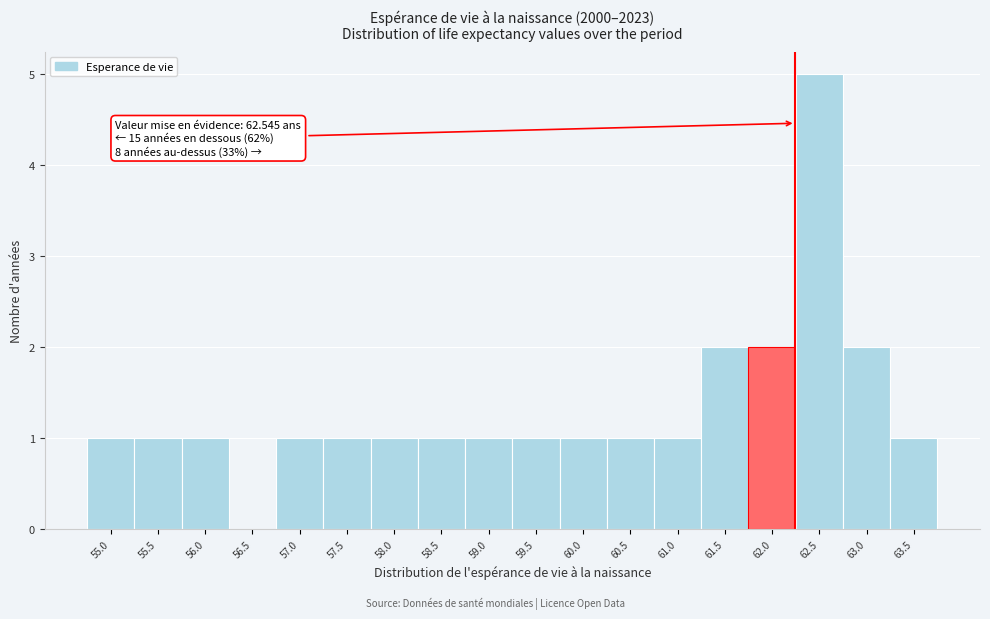

Reading left to right, list all the values displayed in this chart.

55.0=1	55.5=1	56.0=1	56.5=0	57.0=1	57.5=1	58.0=1	58.5=1	59.0=1	59.5=1	60.0=1	60.5=1	61.0=1	61.5=2	62.0=2	62.5=5	63.0=2	63.5=1